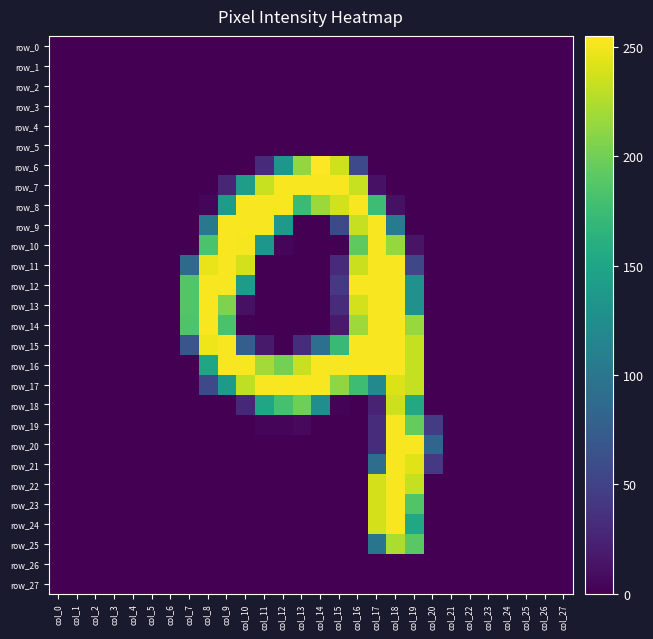

Which category has the lowest value across all series?

col_0